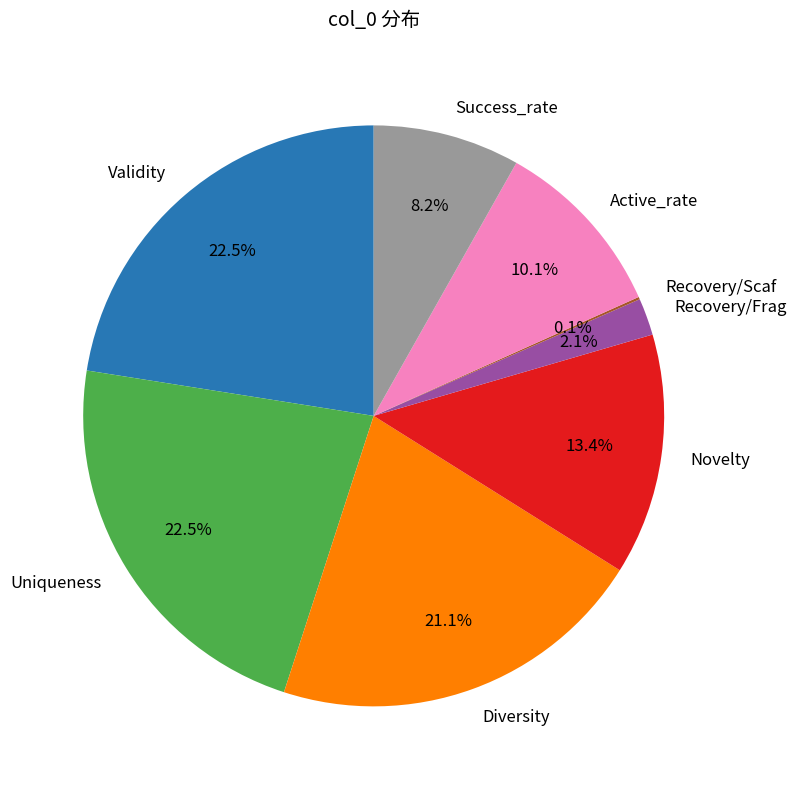

Does Uniqueness account for over 50% of the chart?

No